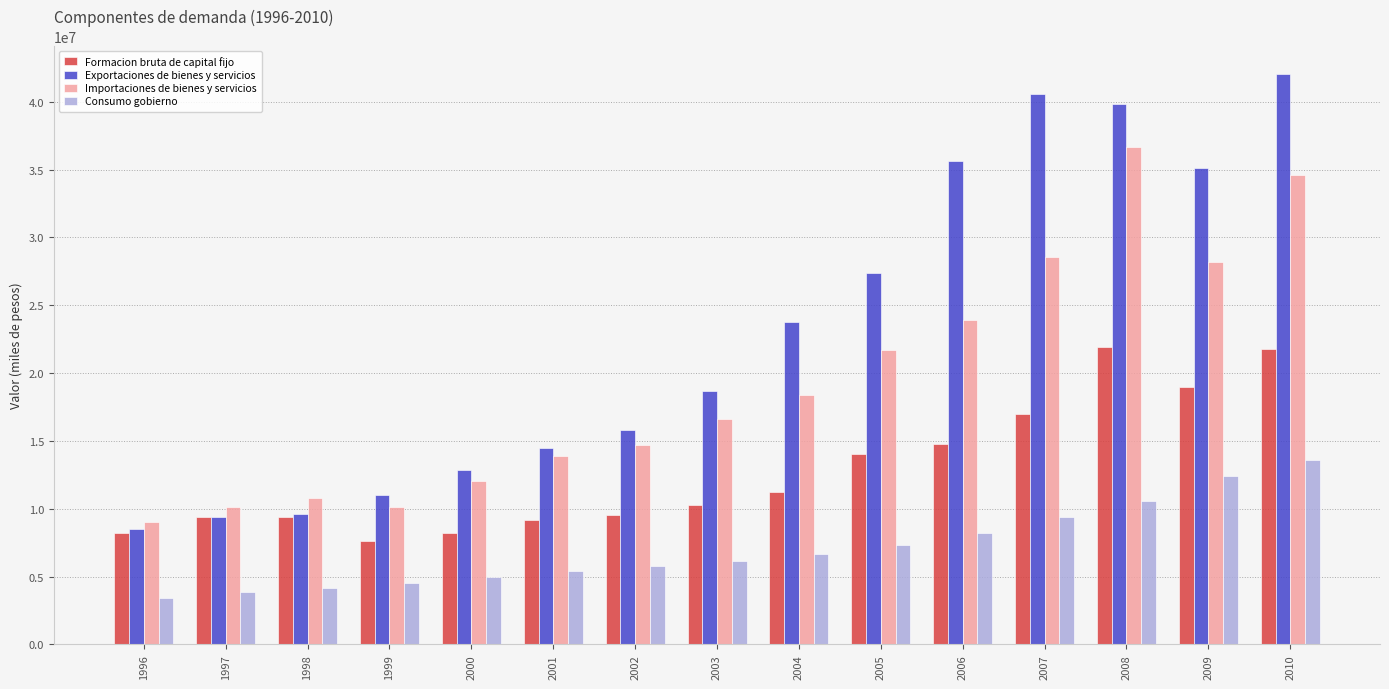

How many groups of bars are there?

15